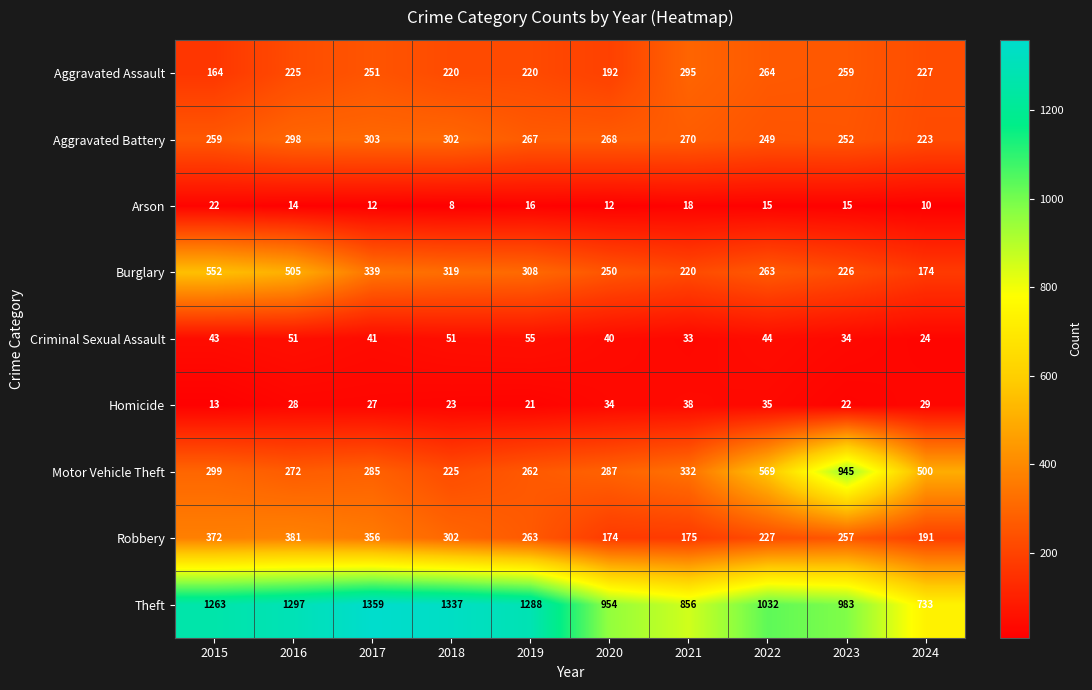

The value of Motor Vehicle Theft at 2019 is 349. True or false?

False